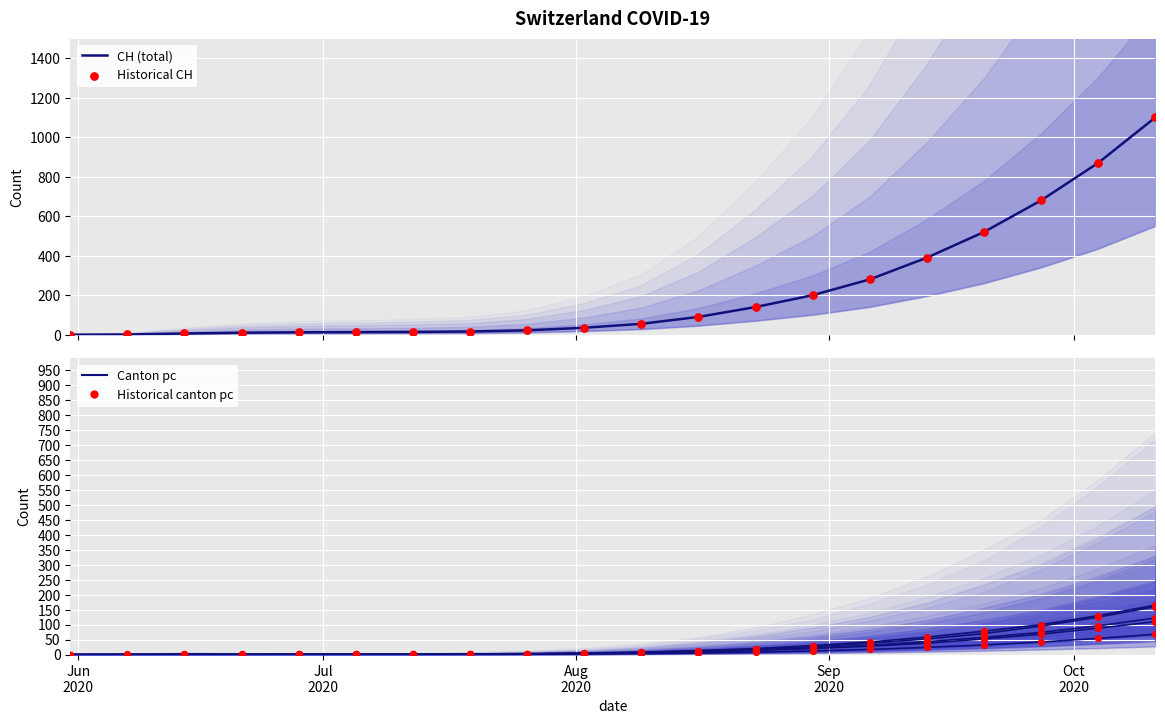

Which series contains the lowest Y value?

CH